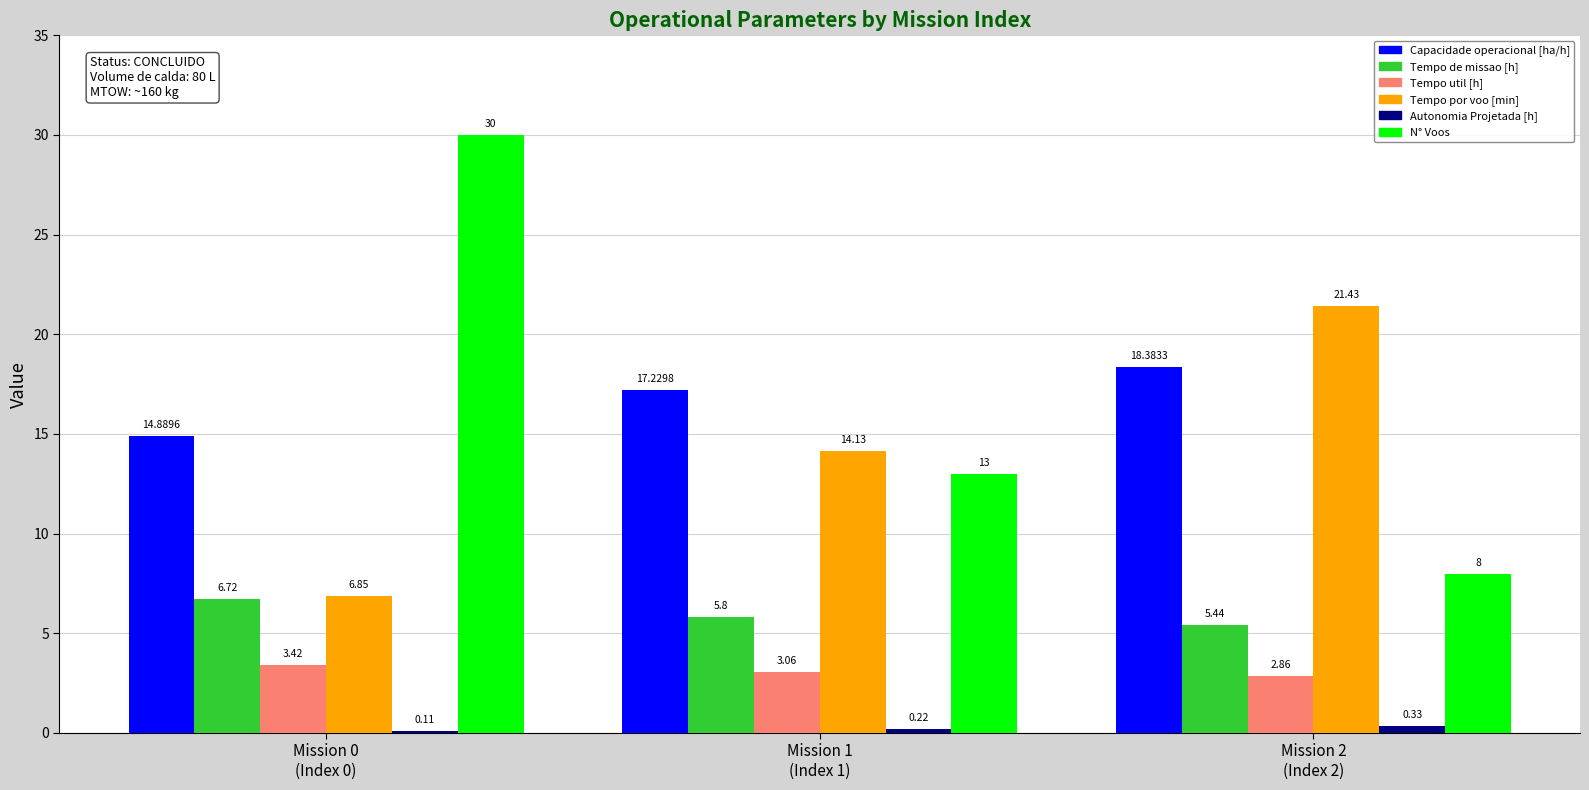

What is the sum of all N° Voos values?

51.0